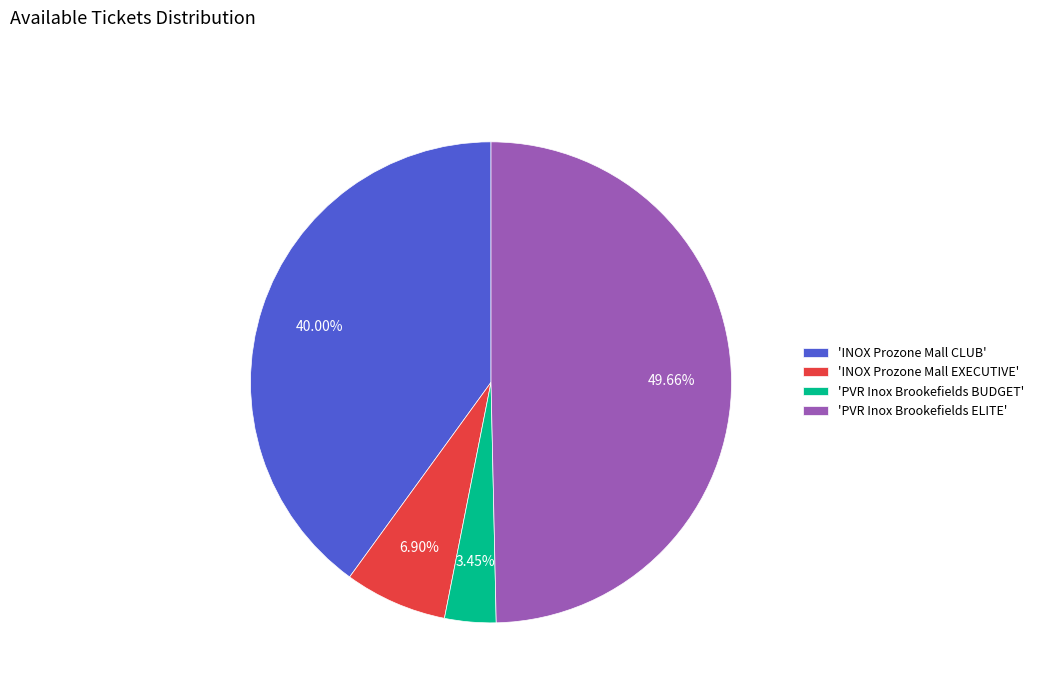

What is the ratio of the value at 'PVR Inox Brookefields BUDGET' to the value at 'INOX Prozone Mall EXECUTIVE'?

0.5